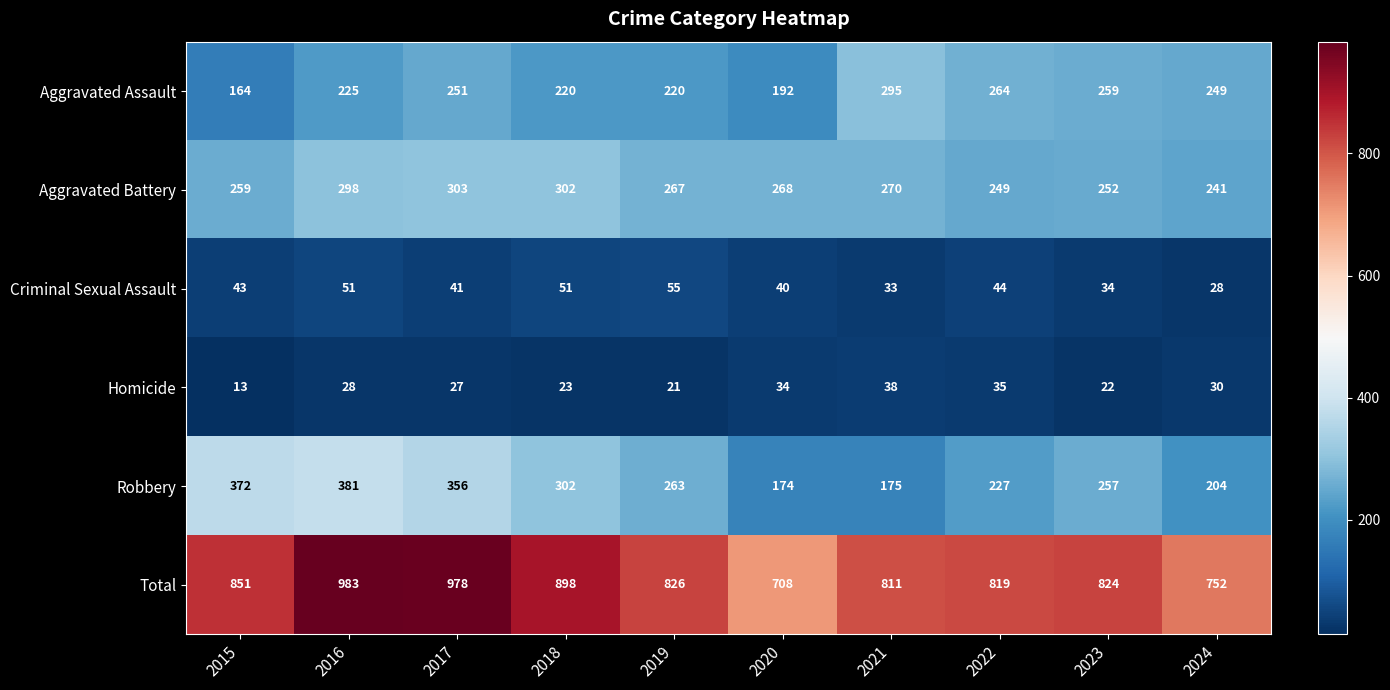

Rank the series by their maximum value, from lowest to highest.

Homicide, Criminal Sexual Assault, Aggravated Assault, Aggravated Battery, Robbery, Total